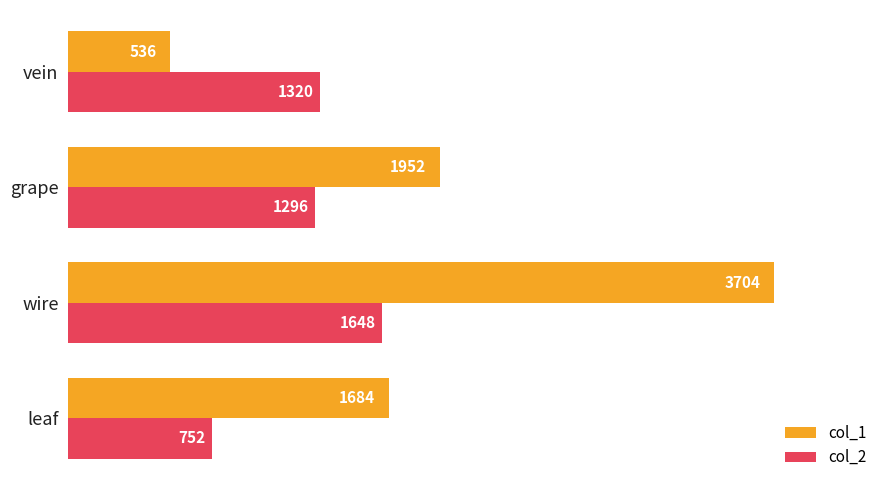

Which series changed the most between wire and grape?

col_1